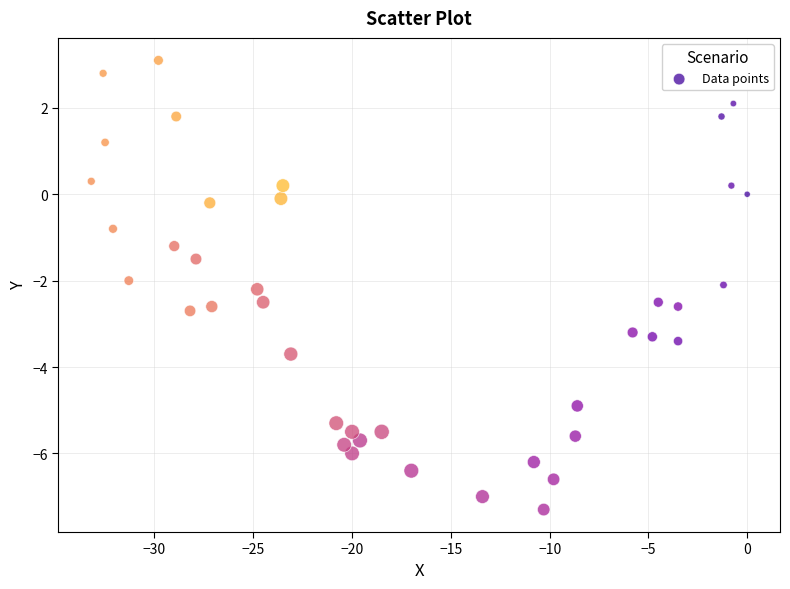

What is the range of X values (max minus min)?

33.2